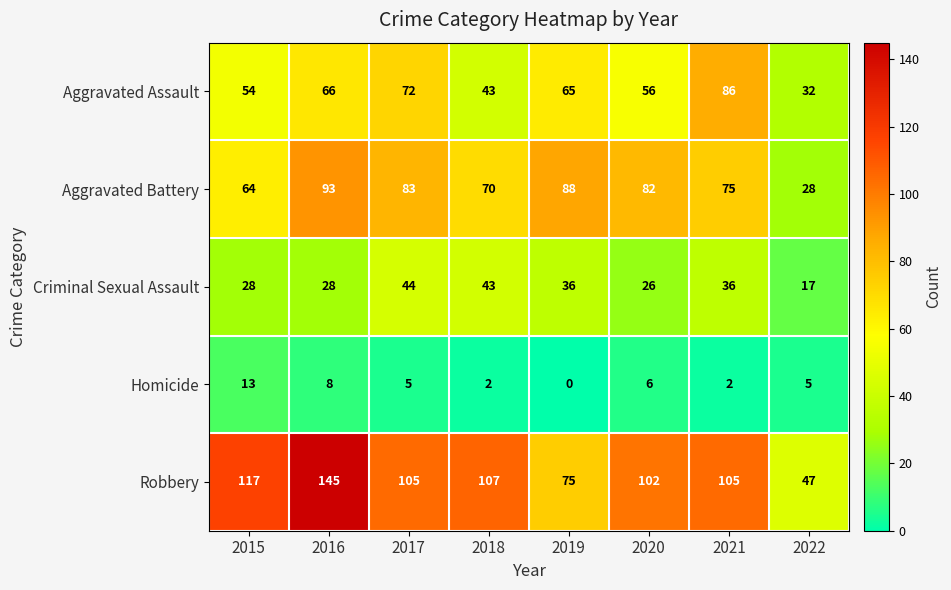

What is the minimum value for Aggravated Assault?

32